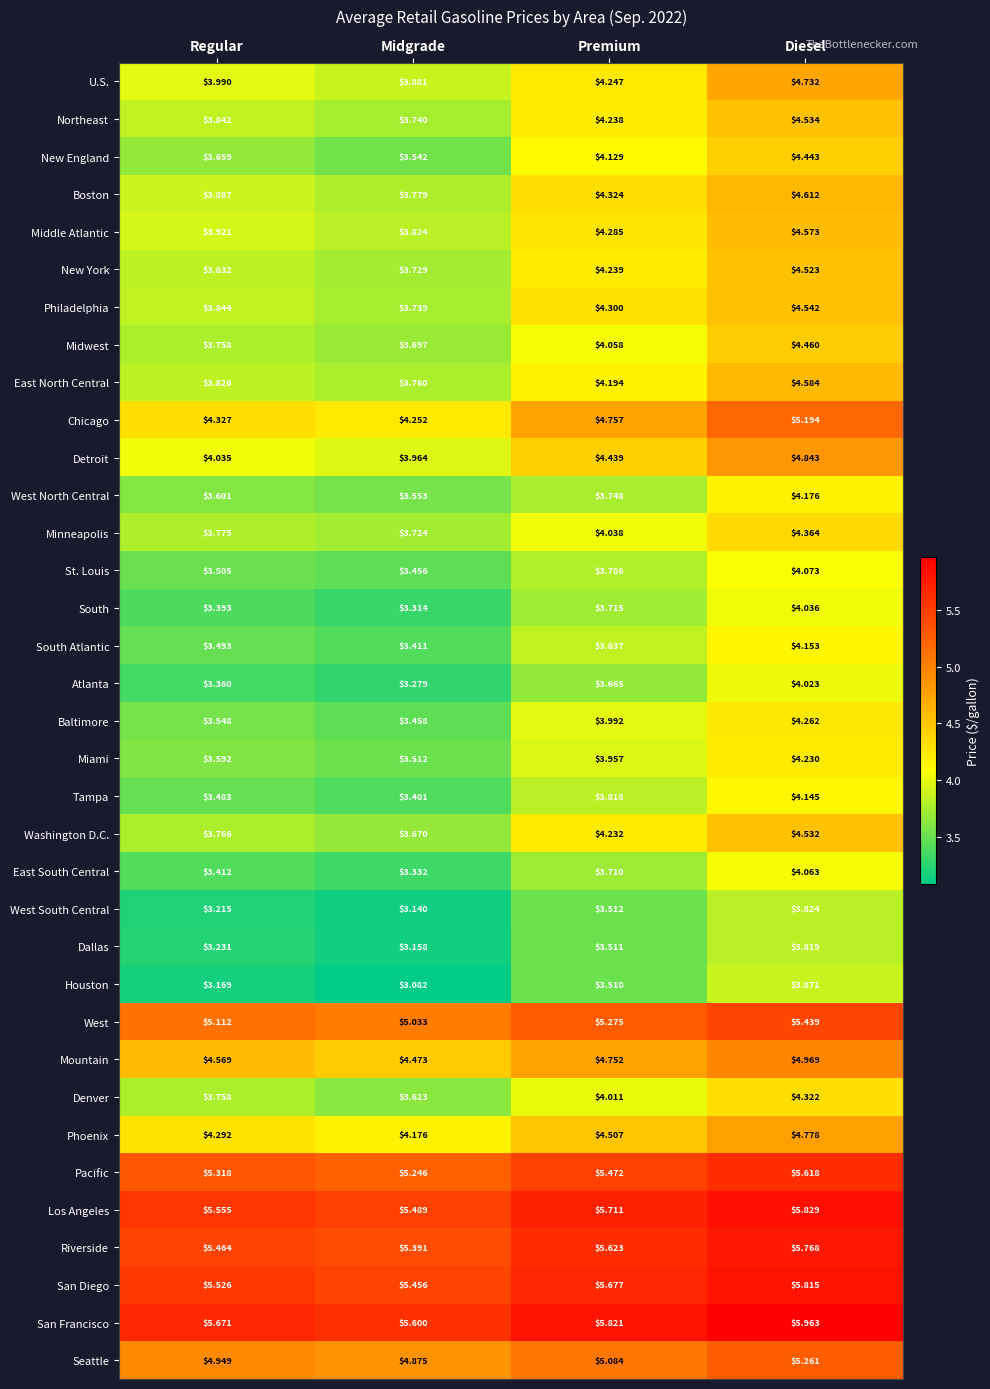

Which series has the largest range (max minus min)?

Chicago